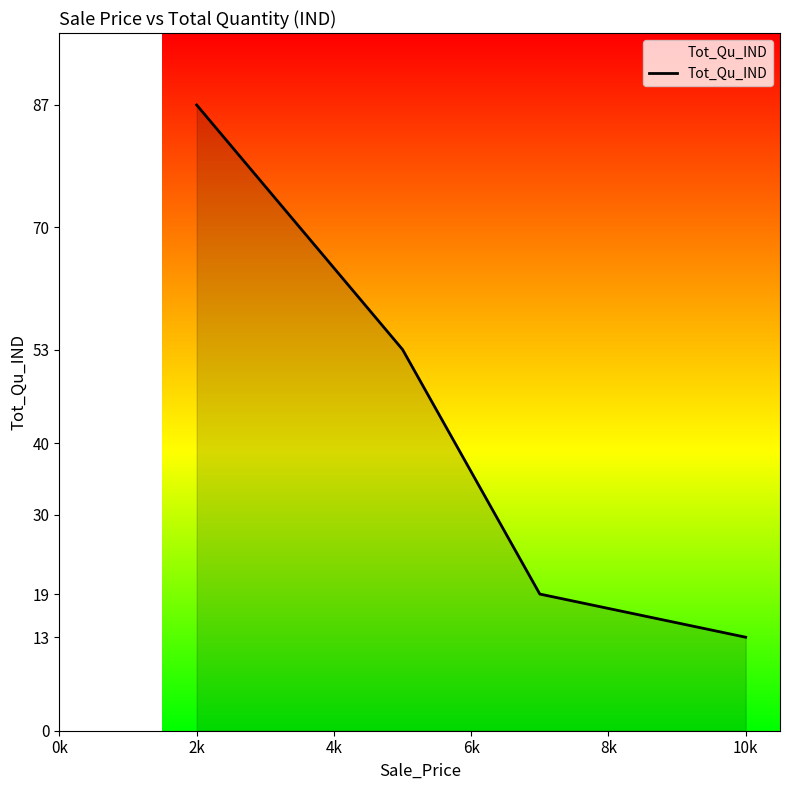

Does the chart have visible grid lines?

No